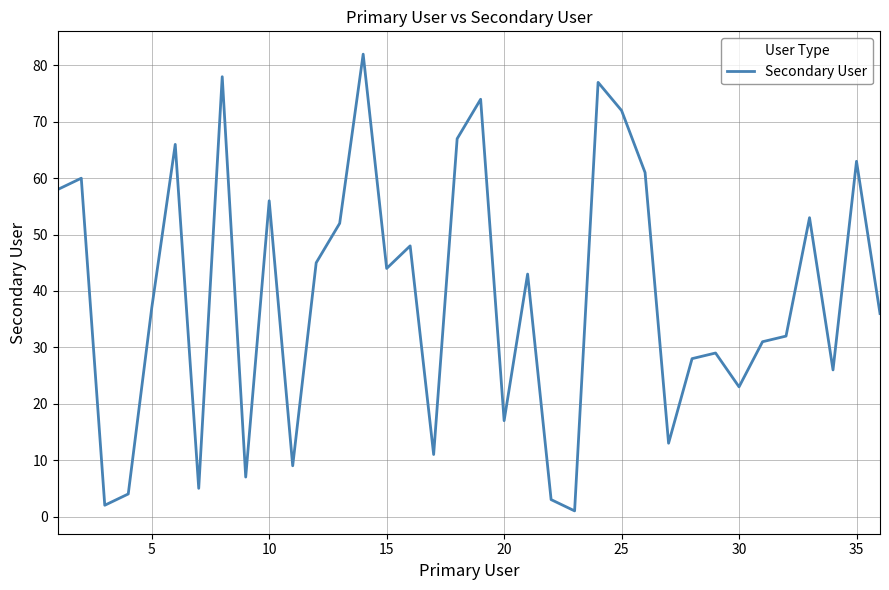

What is the maximum value shown in the chart?

82